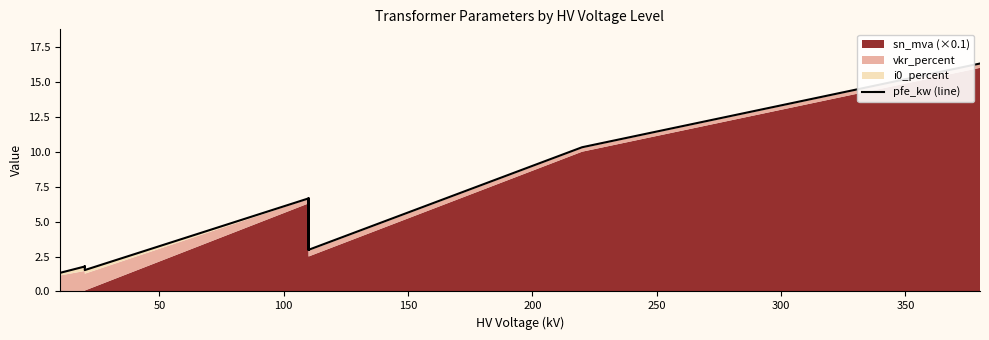

How many lines are shown in the chart?

1